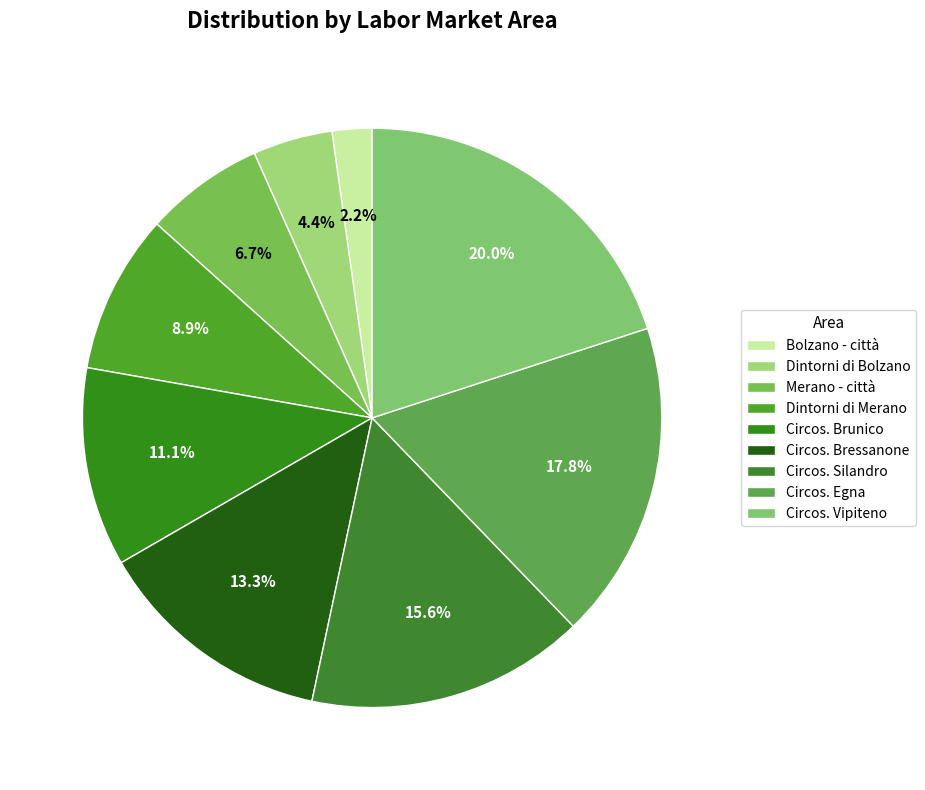

Which category has the biggest portion of the pie?

Circos. Vipiteno